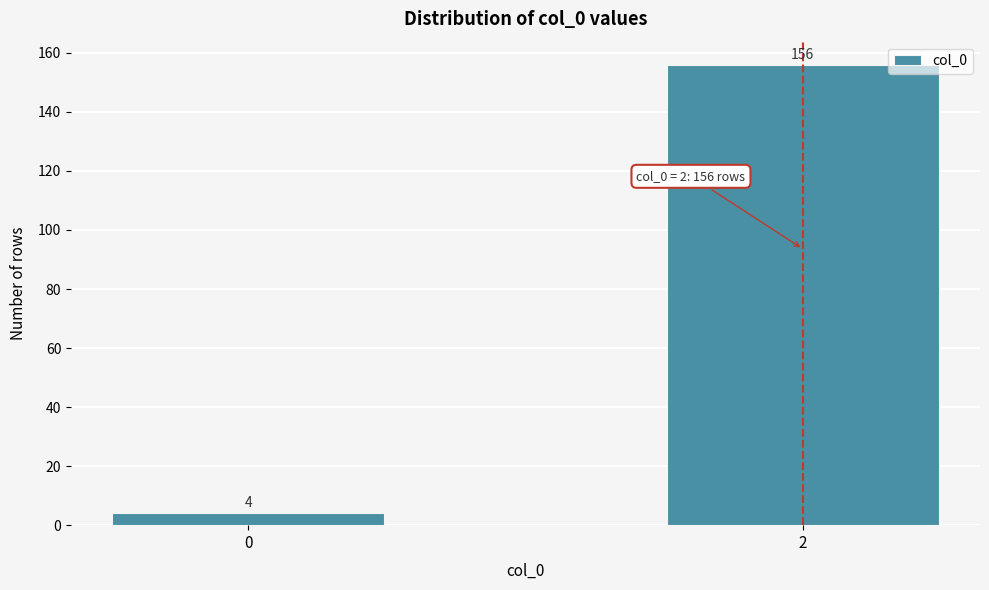

Reading right to left, transcribe all the data shown in this chart.

2=156	0=4